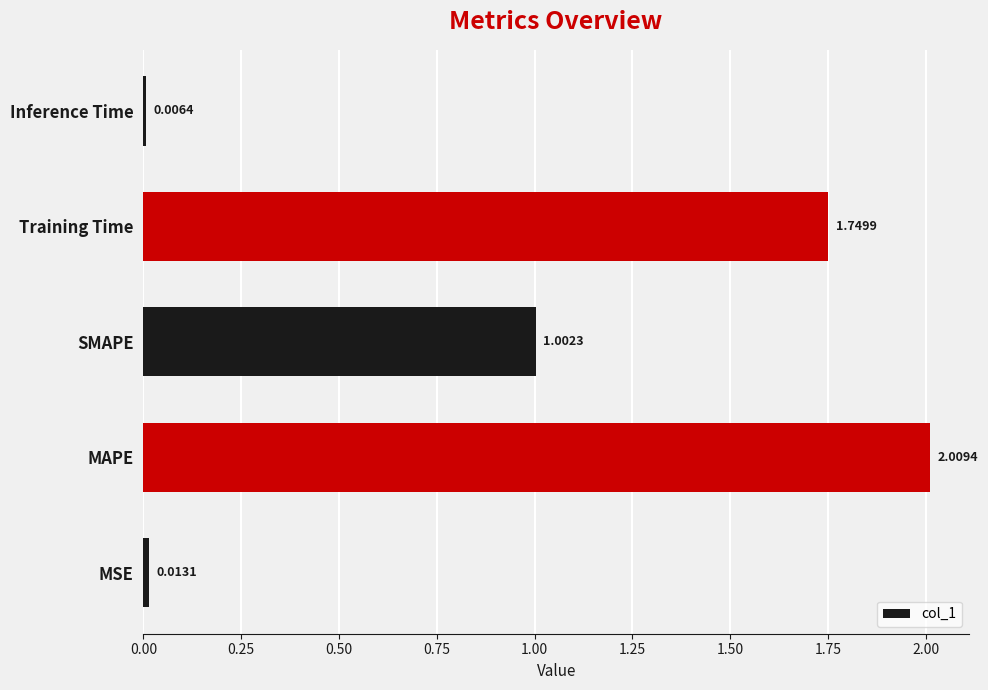

At which label is the value closest to 1?

SMAPE